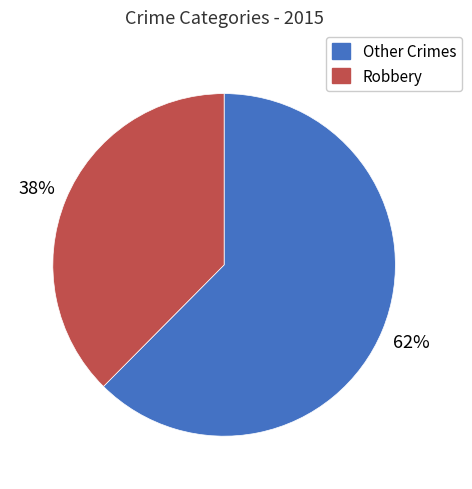

Between Robbery and Other Crimes, which is larger?

Other Crimes